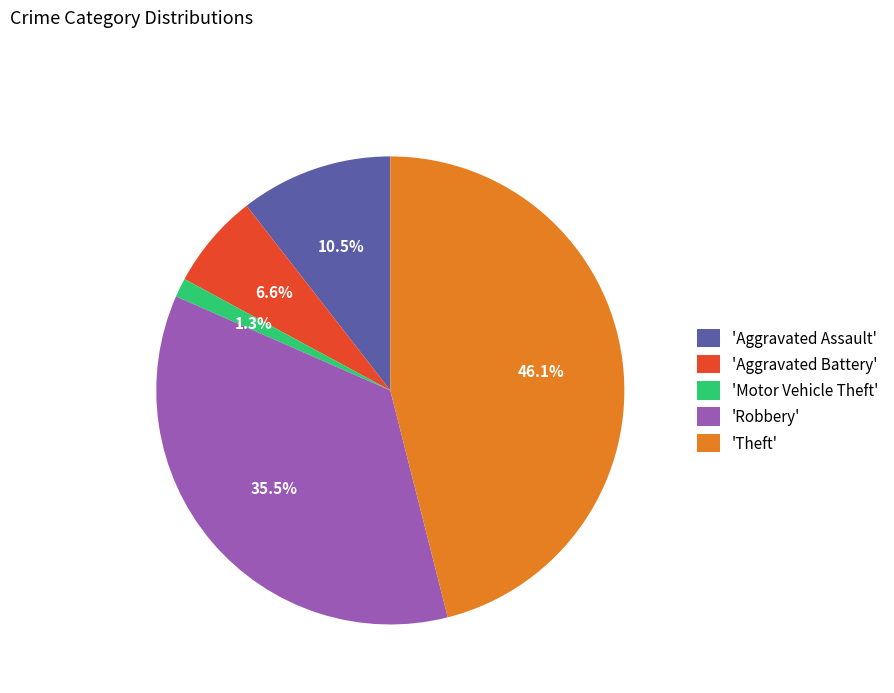

Count the number of slices in the pie.

5